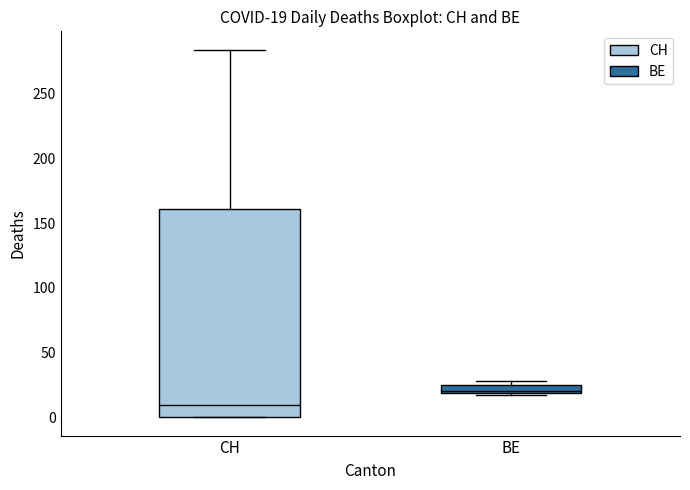

Comparing the boxes themselves (not the whiskers), which one is the tallest?

CH